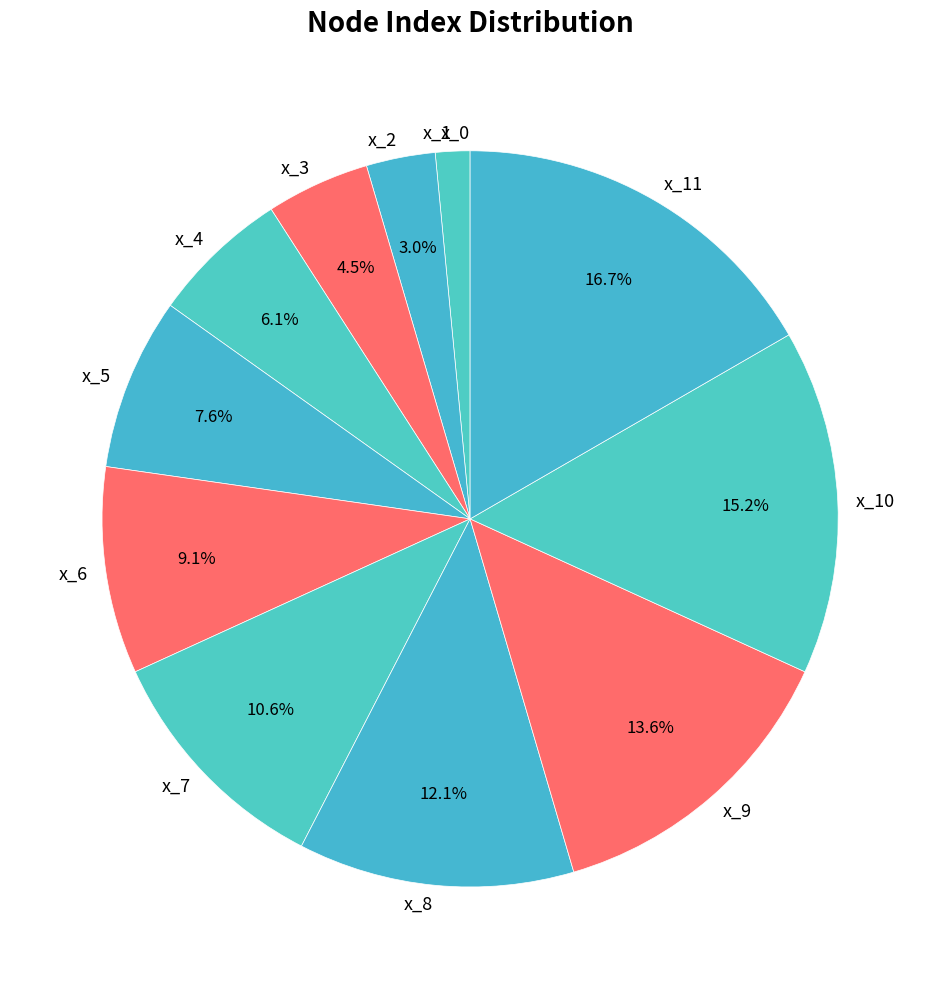

Which slice is the largest?

x_11